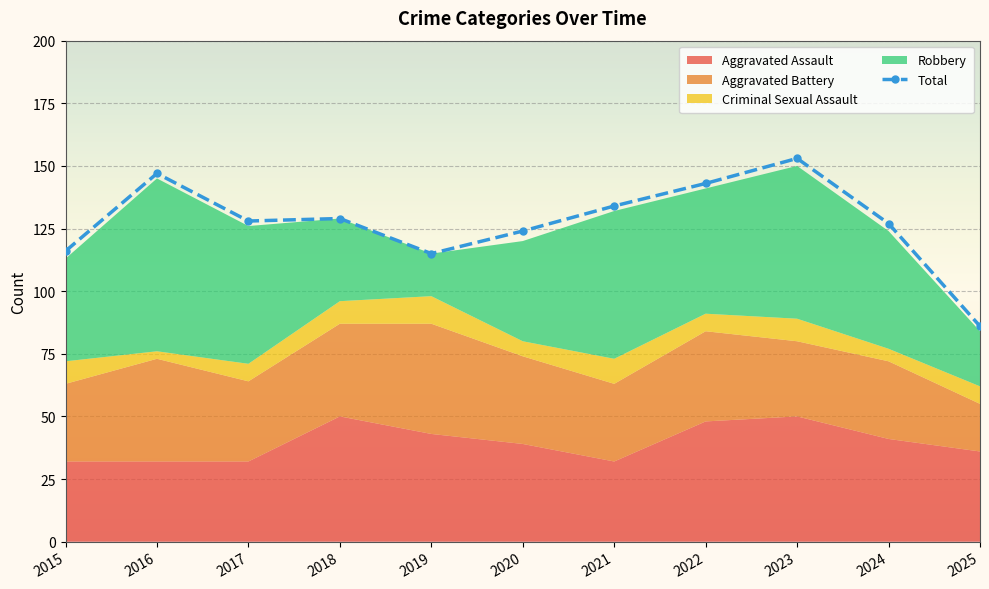

True or false: the data shows 50 at 2016.

False